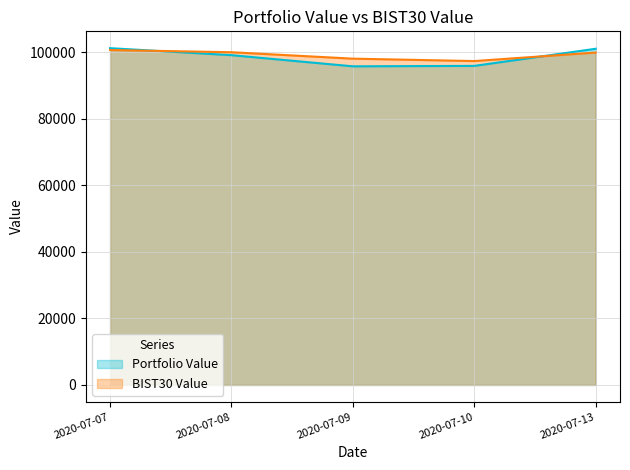

What is the difference between the Portfolio Value values at 2020-07-08 and 2020-07-13?

1923.4